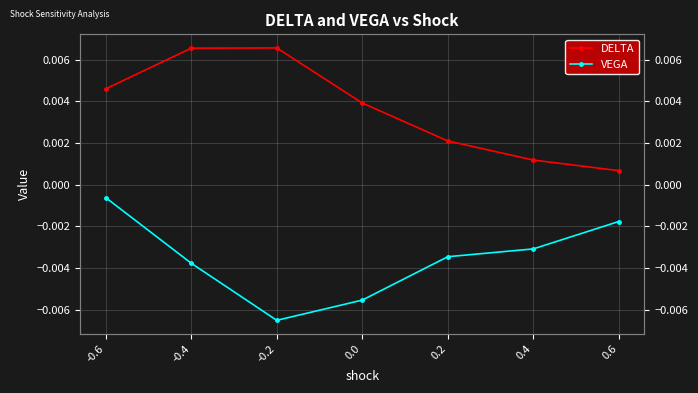

At which label does DELTA reach its peak?

-0.2